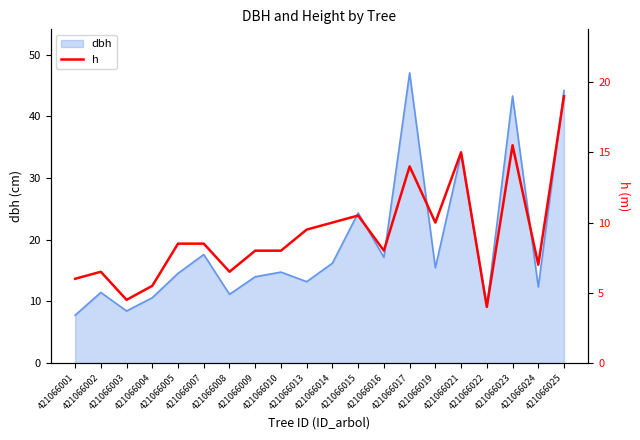

What is the sum of the values at 421066014 and 421066002?

16.5